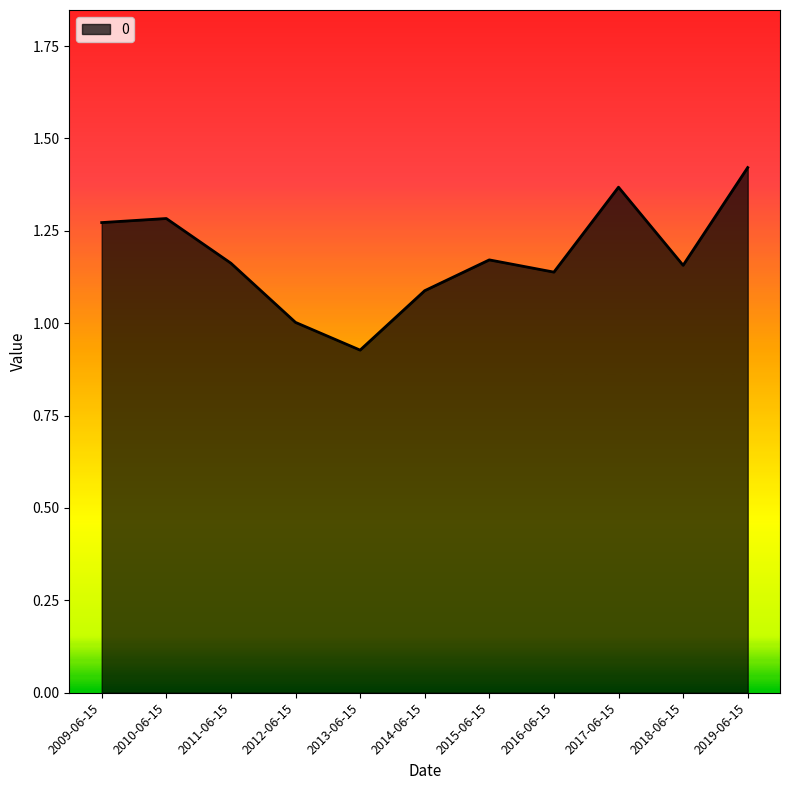

What position from the left is 2016-06-15?

8